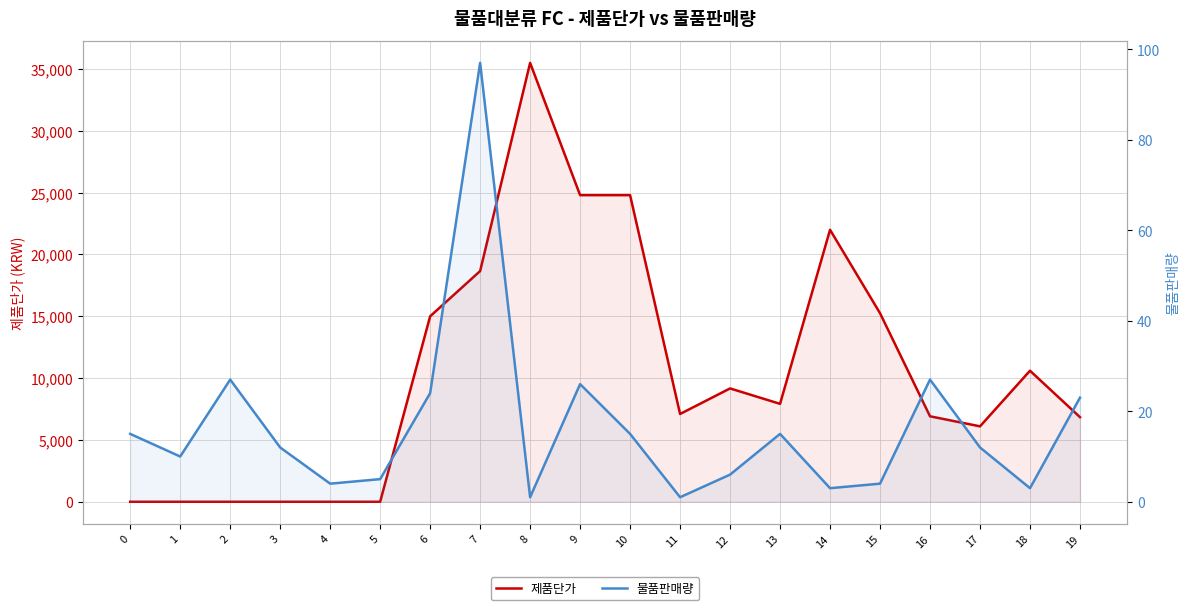

What is the value of the 물품판매량 point at the 8th from the left?

97